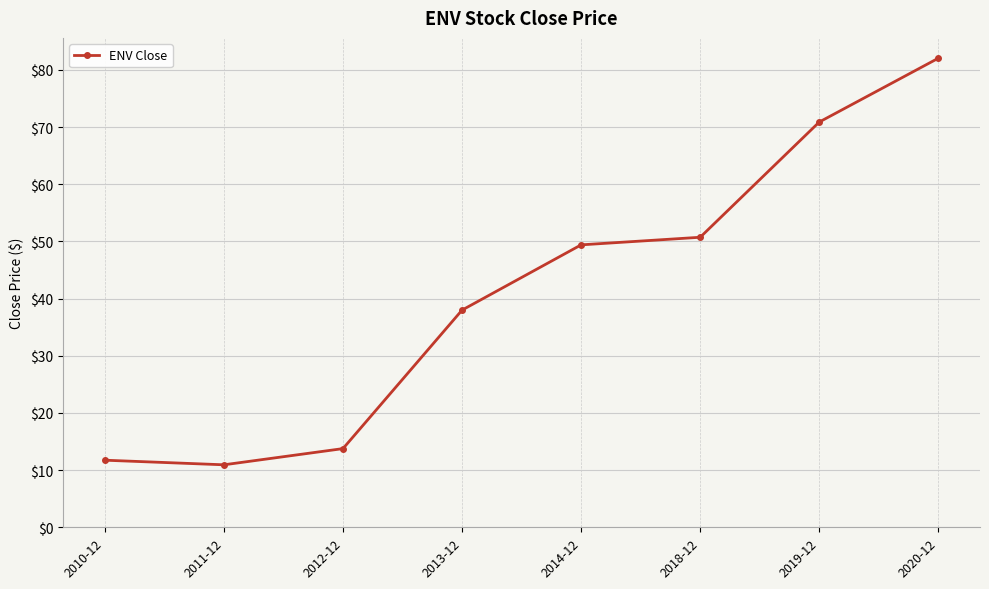

Is it true that the value at 2019-12 is 47.4?

False